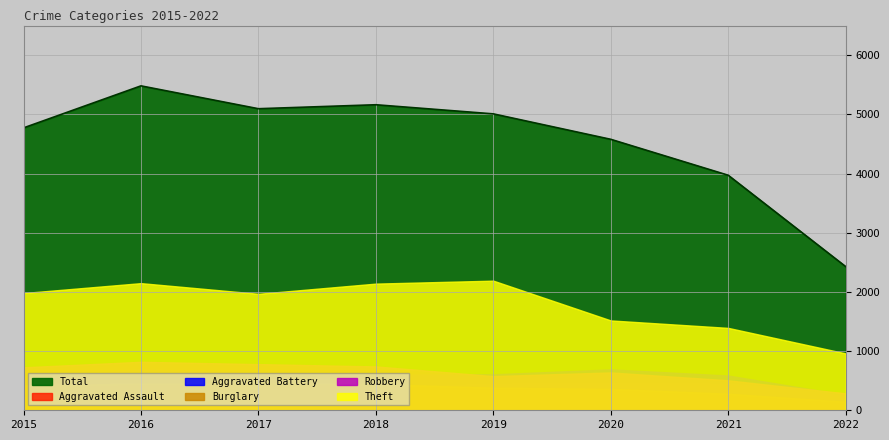

How many values in the Robbery series are below 726?

4